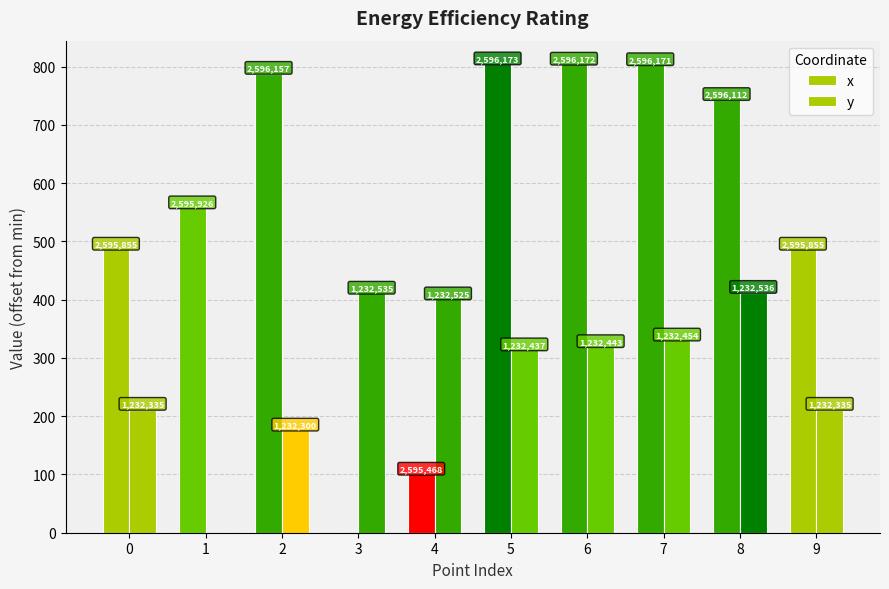

Are the bars horizontal?

No